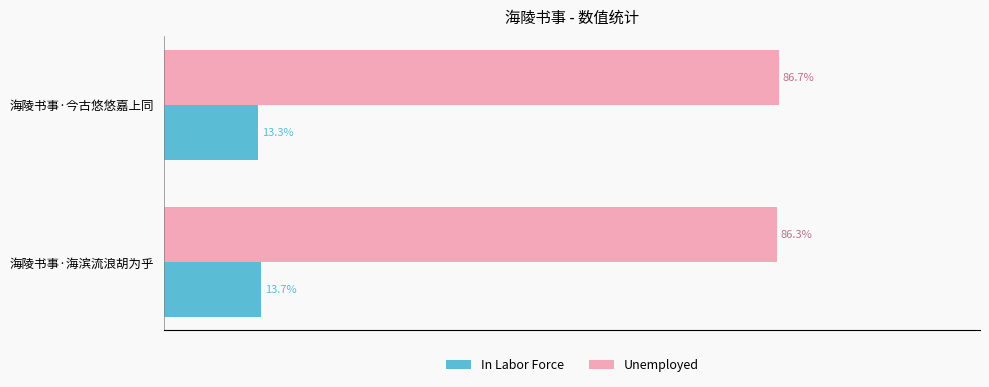

At which label is In Labor Force closest to 13?

海陵书事·今古悠悠嘉上同